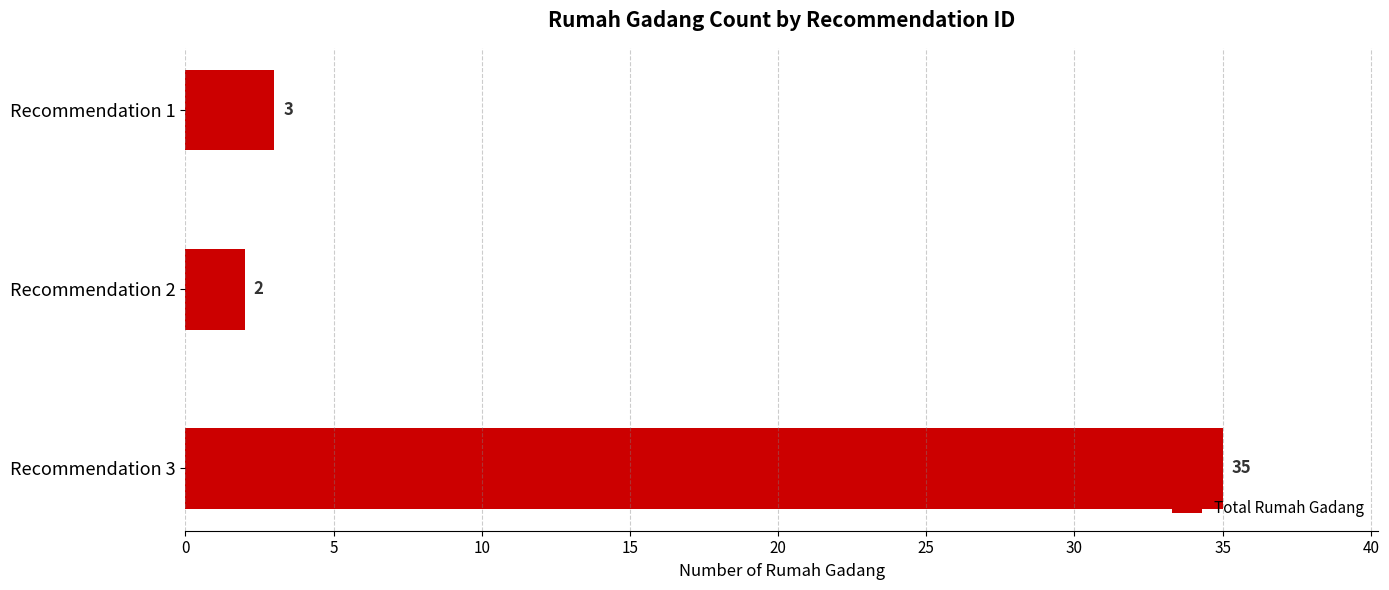

Which category has the highest value across all series?

Recommendation 3